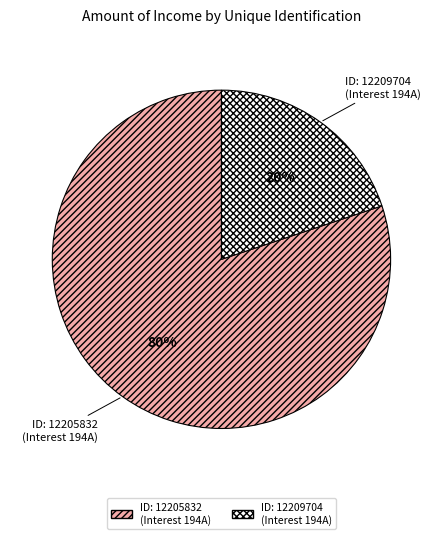

Is the sum of ID: 12205832 (Interest 194A) and ID: 12209704 (Interest 194A) greater than half?

Yes